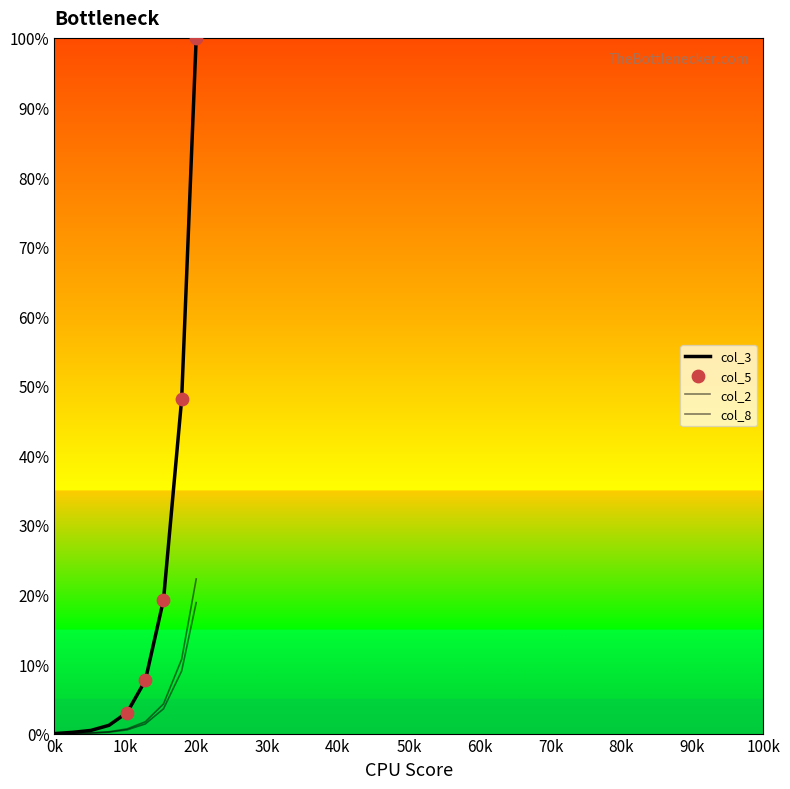

Which series has the largest total across all categories?

col_3